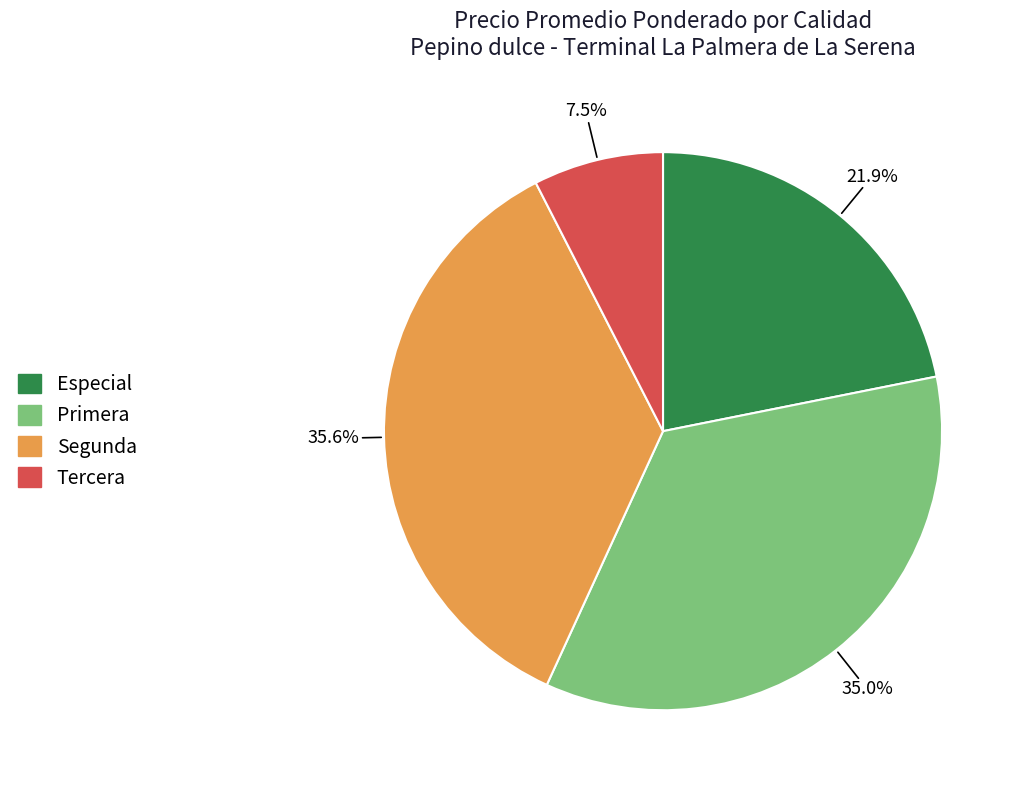

Count the number of slices in the pie.

4